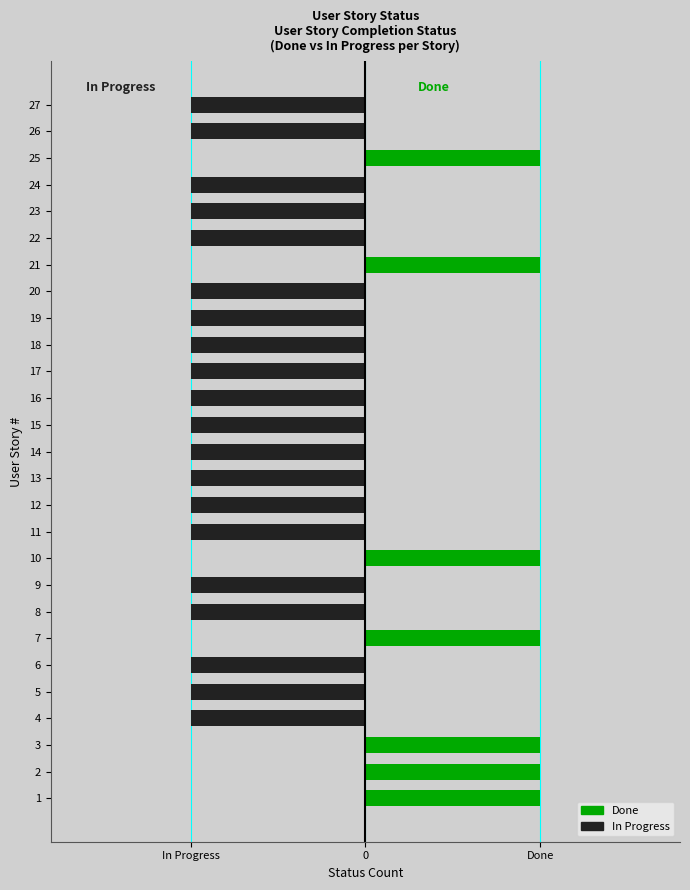

The In Progress series shows 0 at 27. True or false?

False